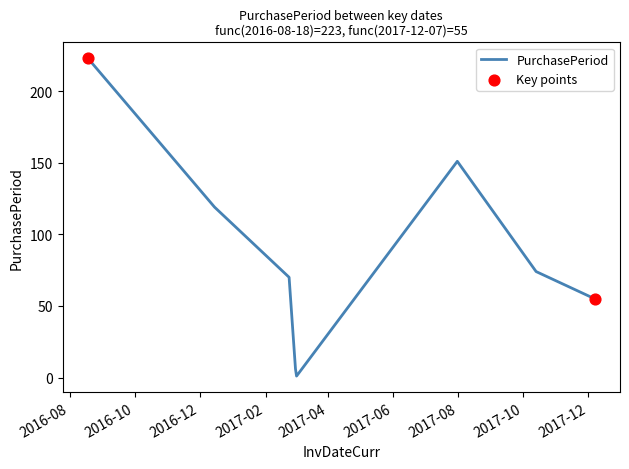

What is the greatest value displayed?

223